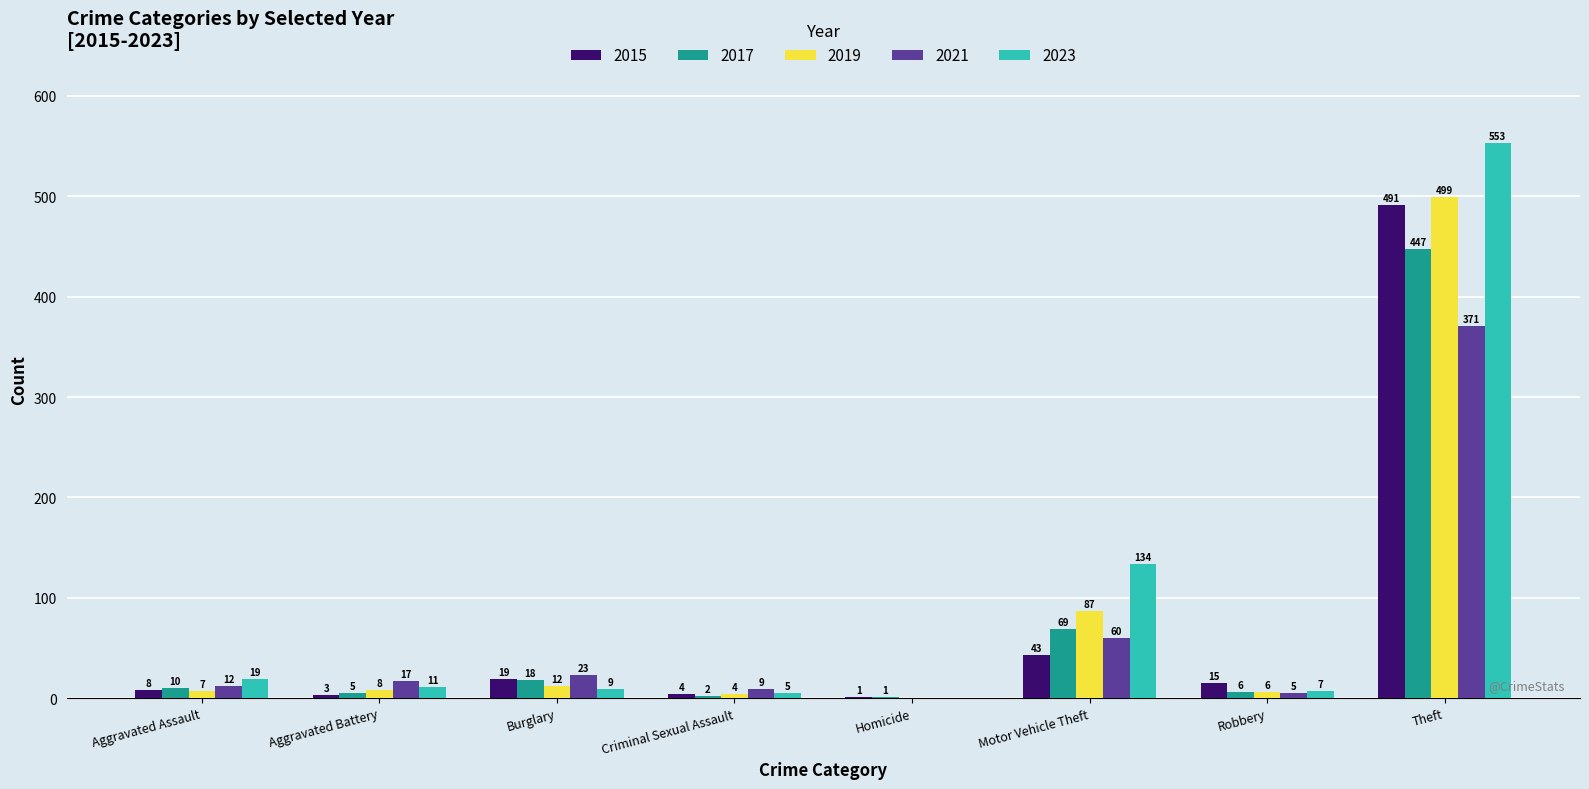

At which label does 2015 reach its peak?

Theft